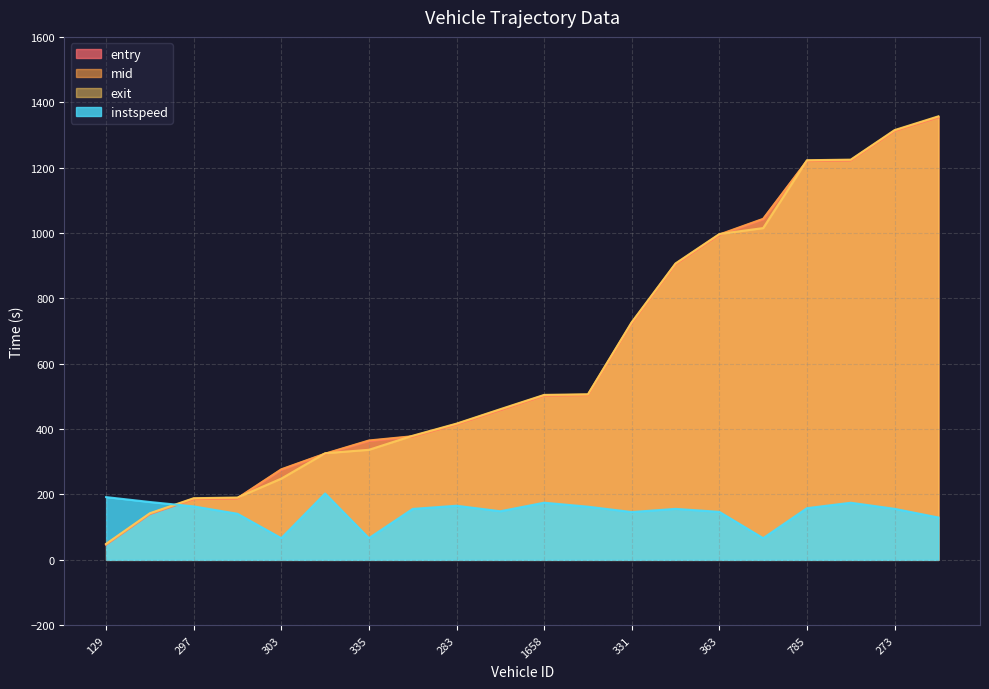

What are all the series names shown in the legend?

entry, mid, exit, instspeed